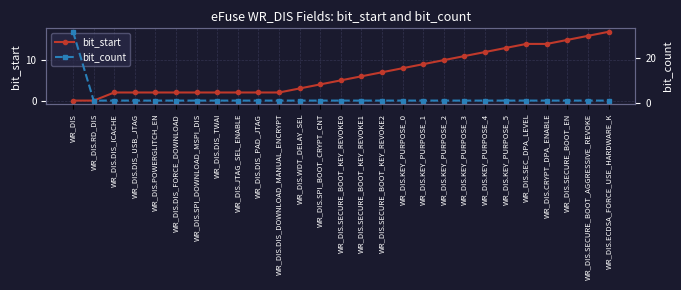

What is the label of the 4th point from the right?

WR_DIS.CRYPT_DPA_ENABLE